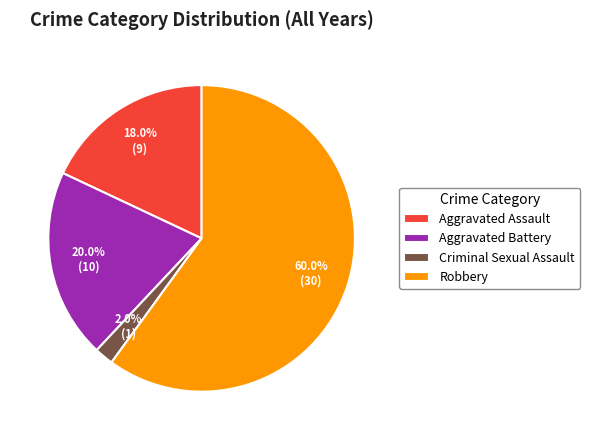

Approximately how many times larger is the value at Aggravated Assault compared to Criminal Sexual Assault?

9.0